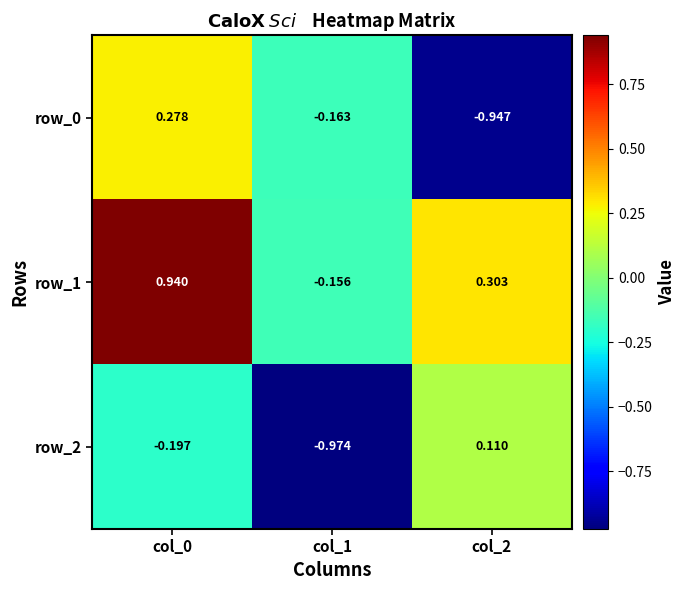

How many row_0 values are between 0 and 1?

1